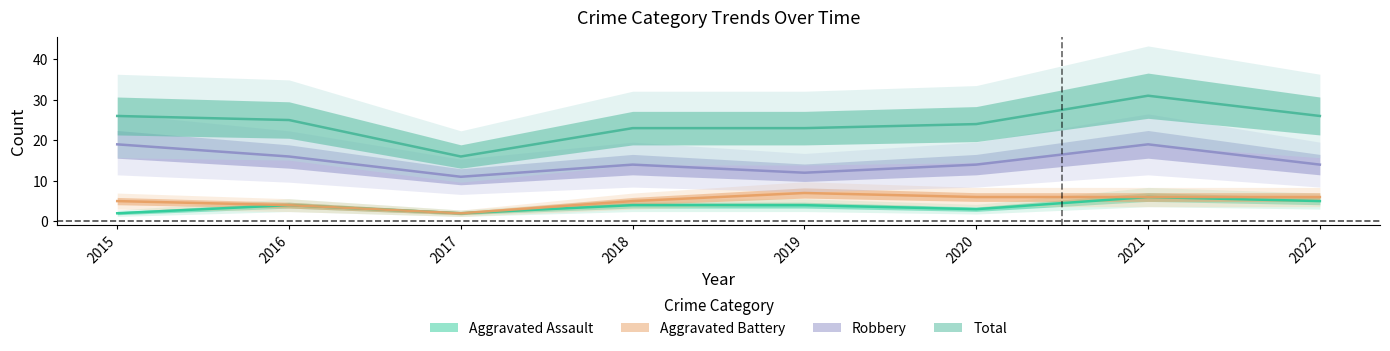

True or false: Robbery has more than 2 points higher than both neighbors.

False